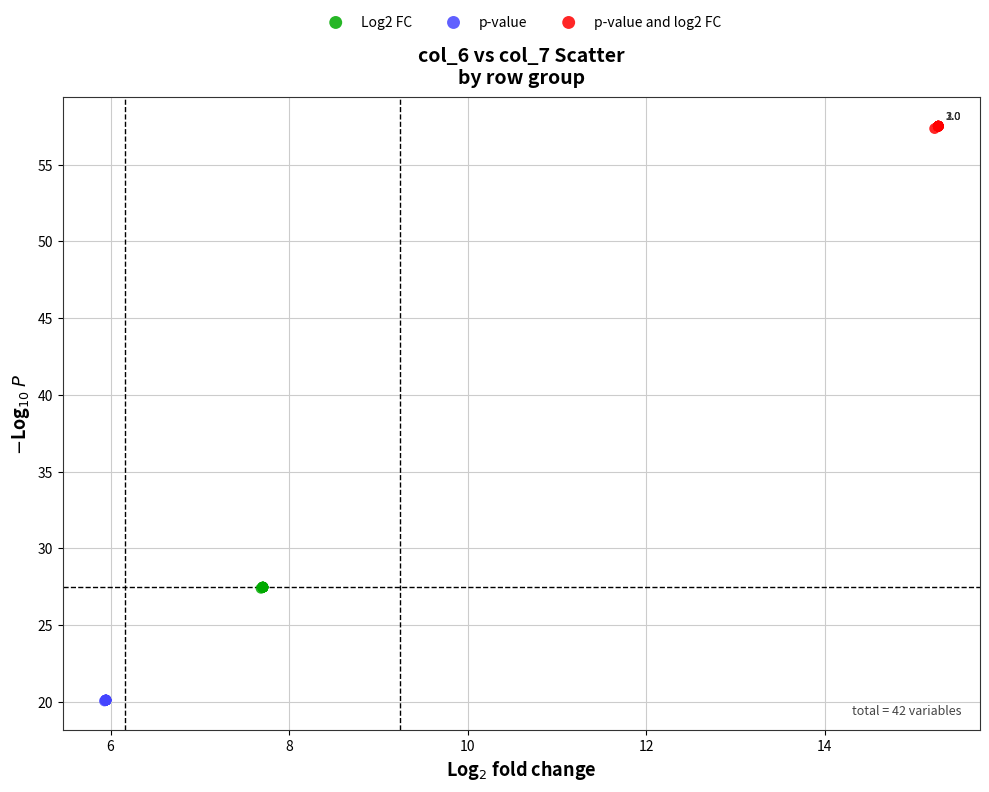

Which series reaches the maximum Y coordinate?

p-value and log2 FC